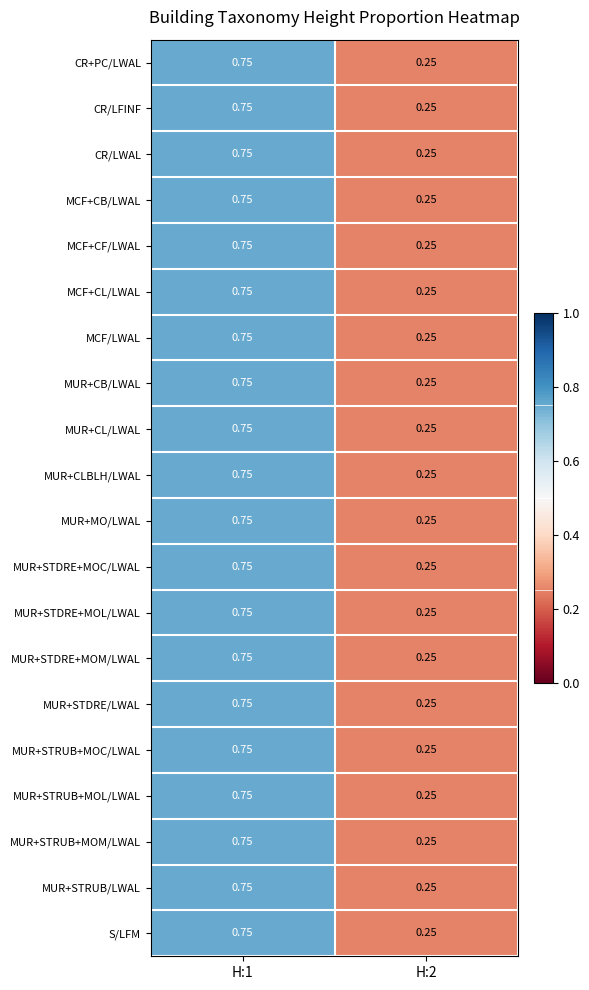

Which series has the largest total across all categories?

CR+PC/LWAL